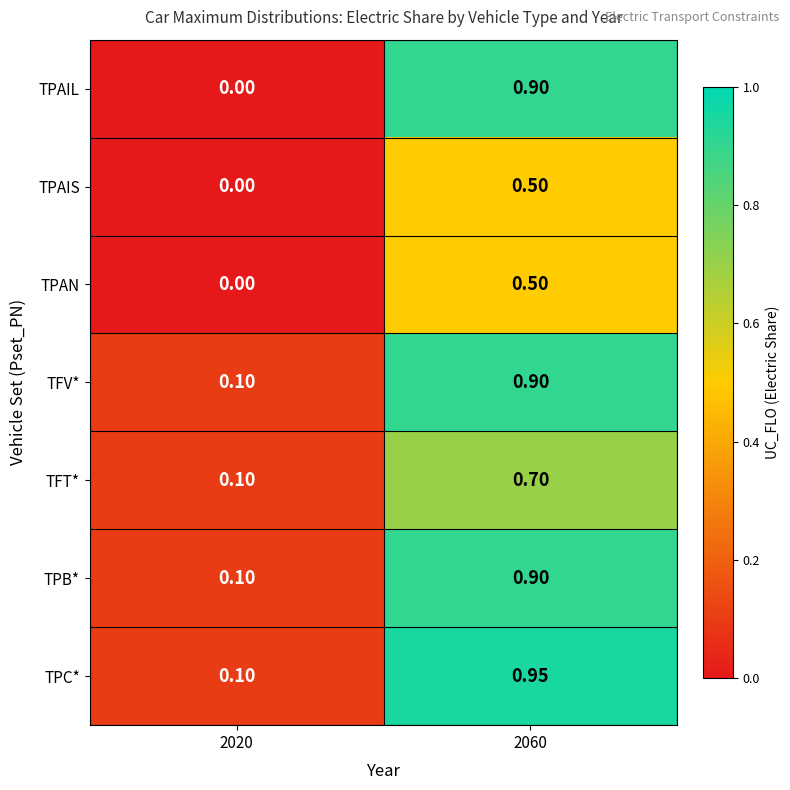

Which series has the largest range (max minus min)?

TPAIL